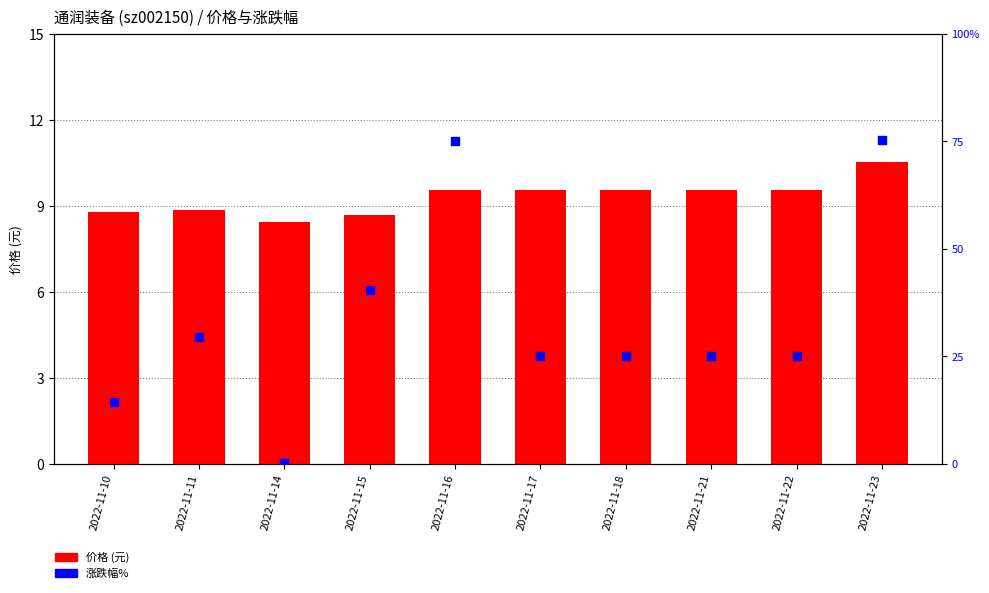

At which category is the sum across all series the highest?

2022-11-23